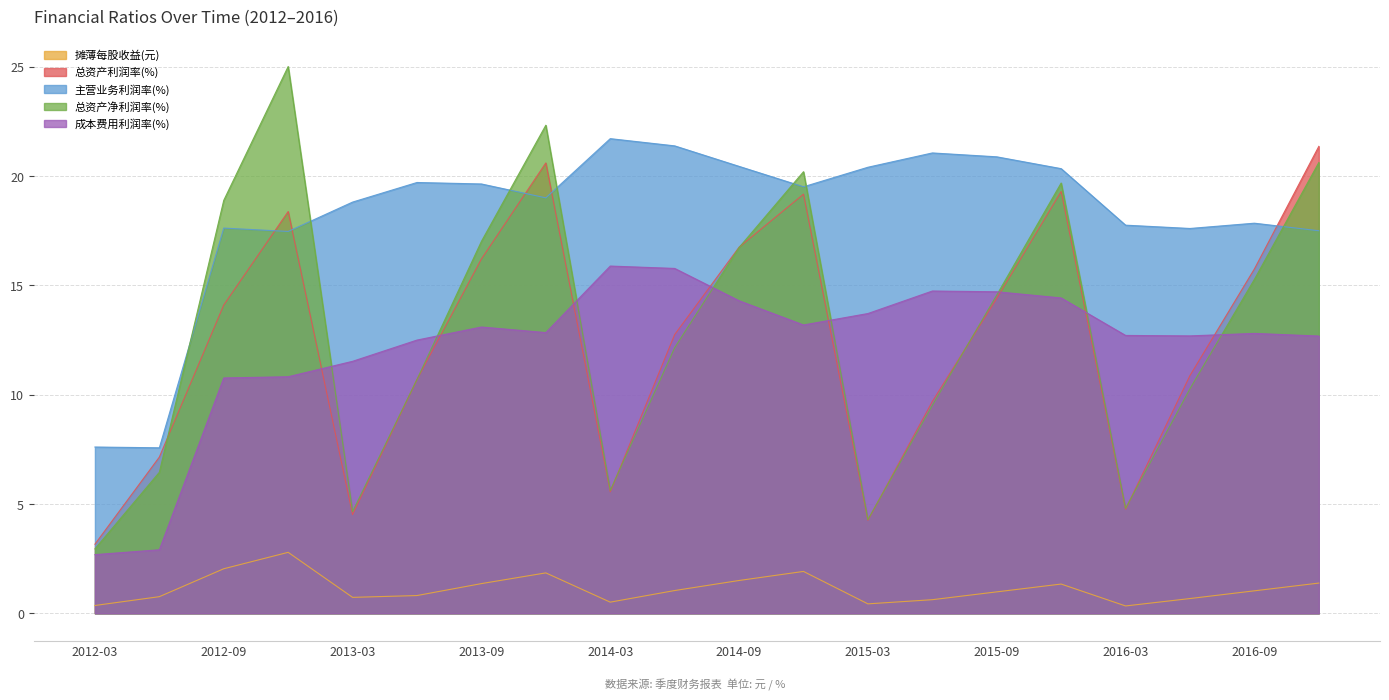

True or false: 成本费用利润率(%) has a value of 5.0 at 2013-06.

False